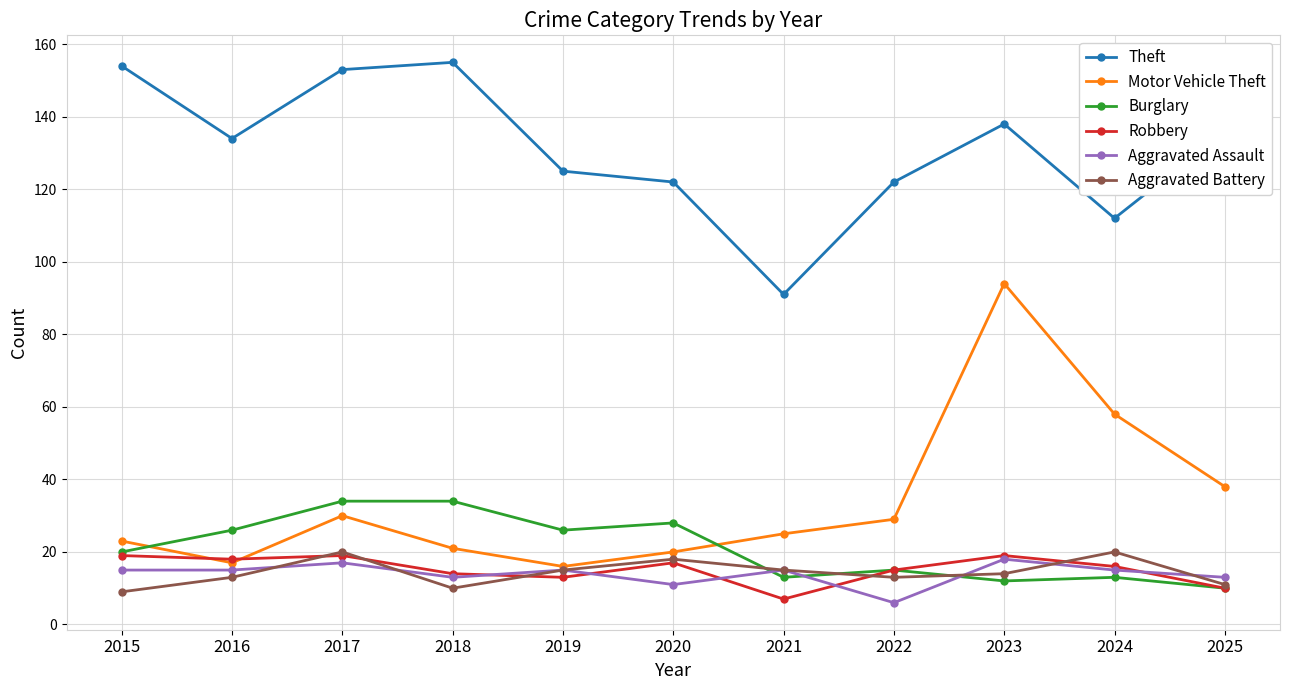

At which label does Motor Vehicle Theft first exceed 25?

2017